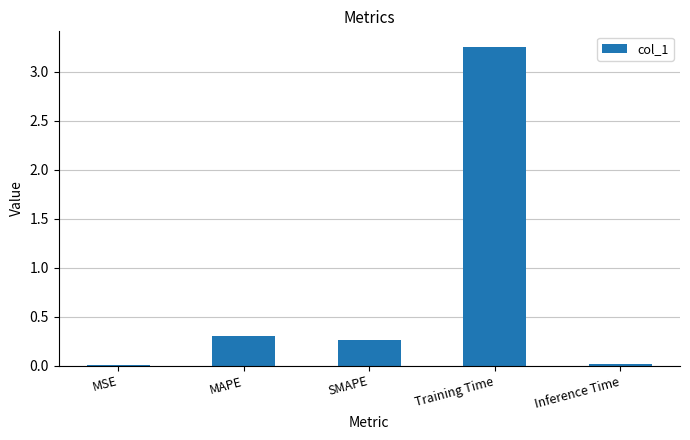

The chart shows a value of 0.0 at MSE. True or false?

True